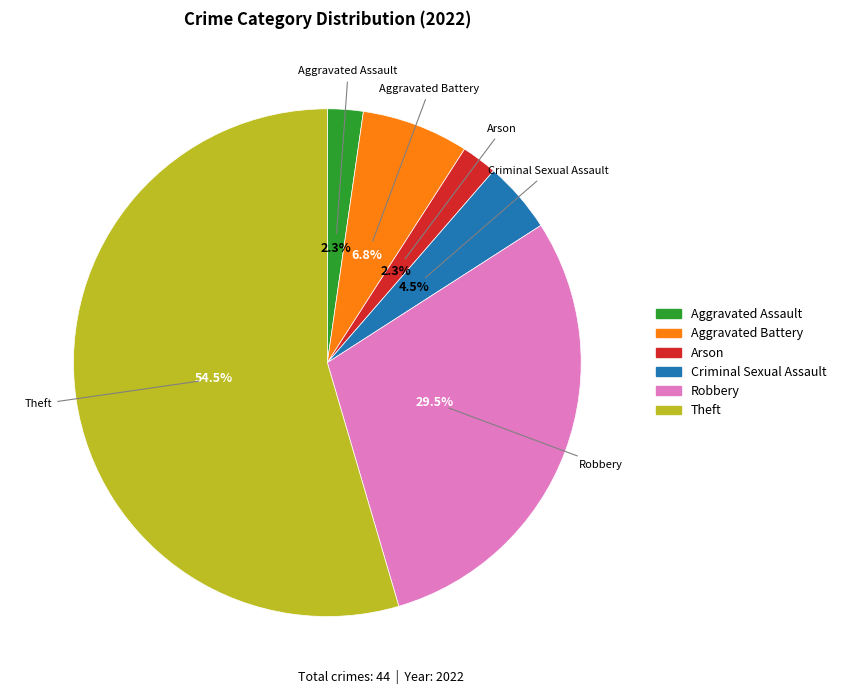

Is there any slice that represents more than half of the pie?

Yes